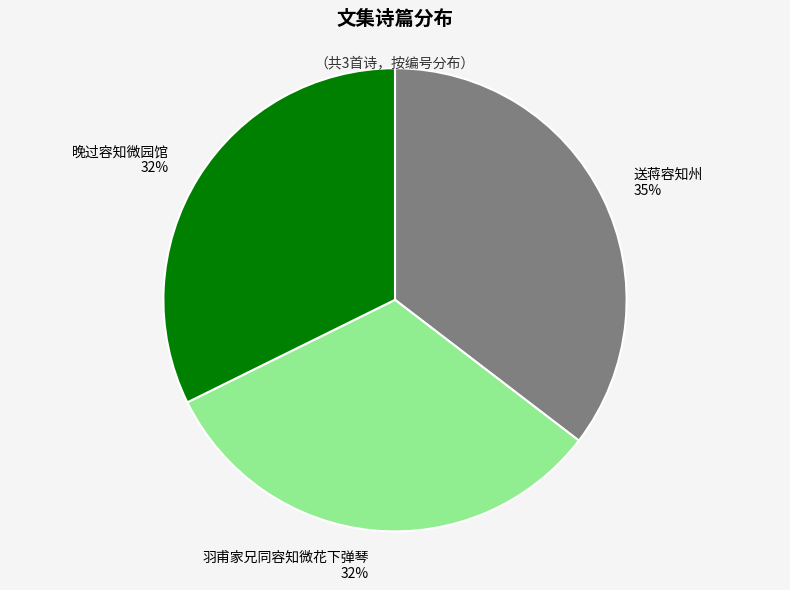

Is the sum of 羽甫家兄同容知微花下弹琴 and 晚过容知微园馆 greater than half?

Yes